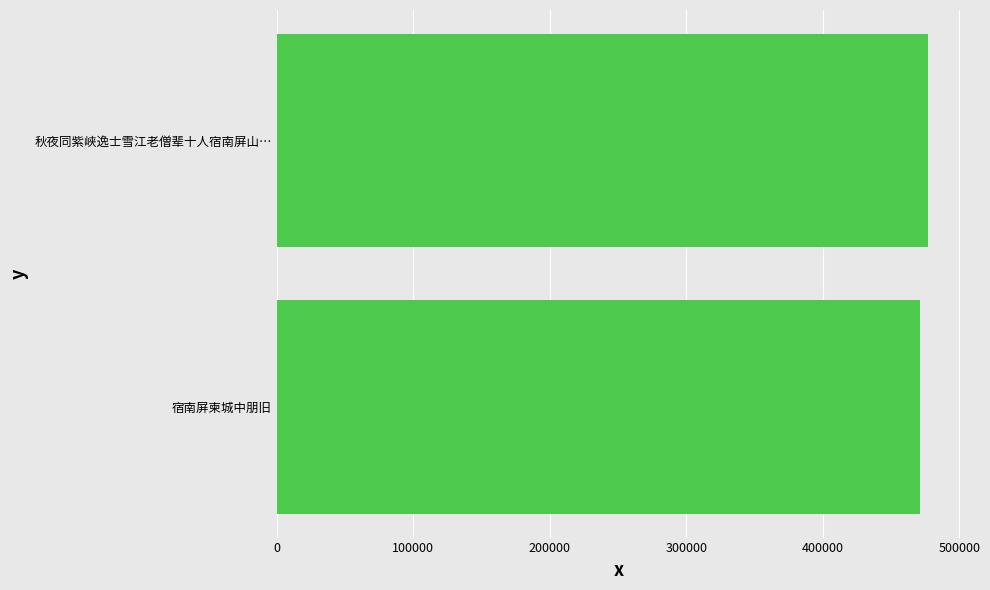

The chart shows a value of 69105 at 0. True or false?

False